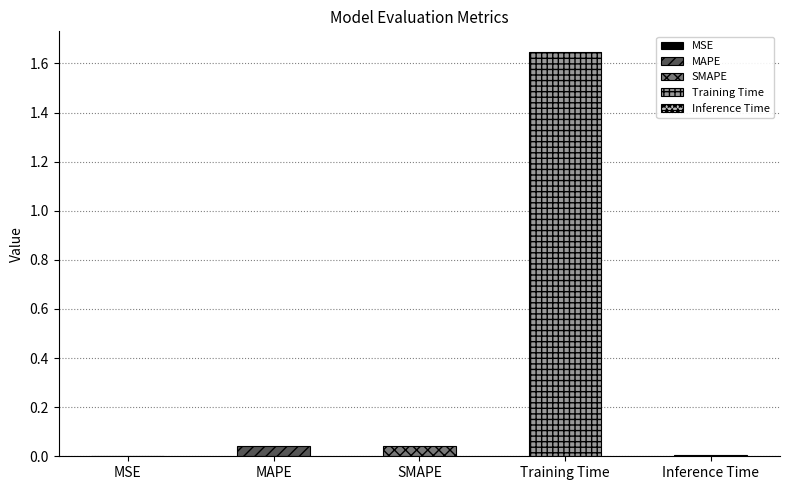

At which label is the value closest to 0?

MSE